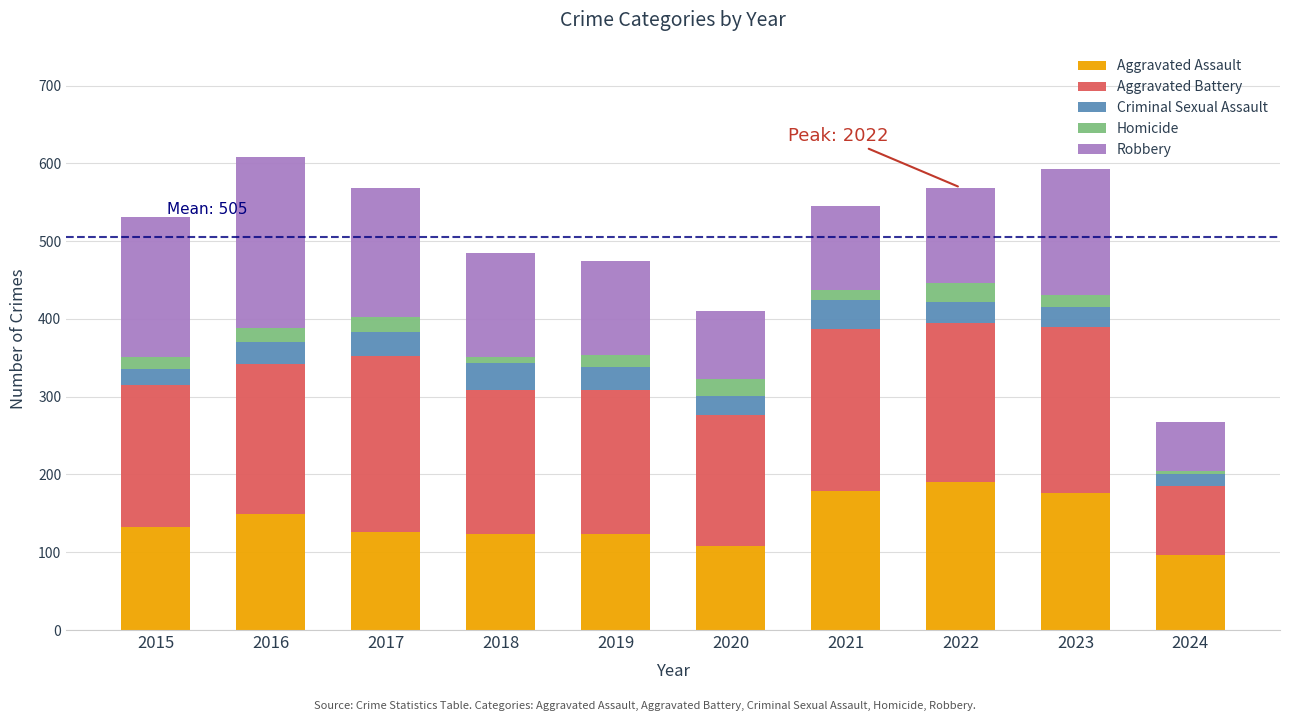

Is it true that Aggravated Assault equals 141 at 2020?

False